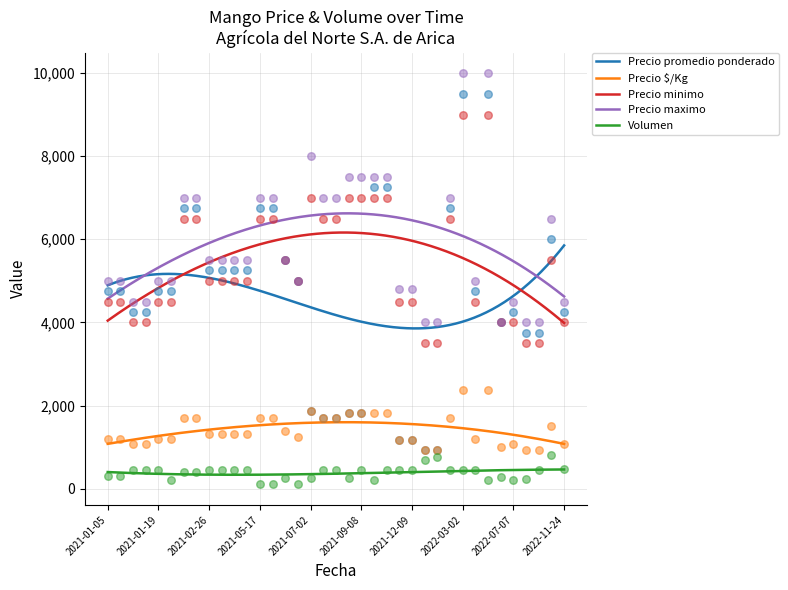

True or false: Precio maximo and Precio minimo intersect in this chart.

False